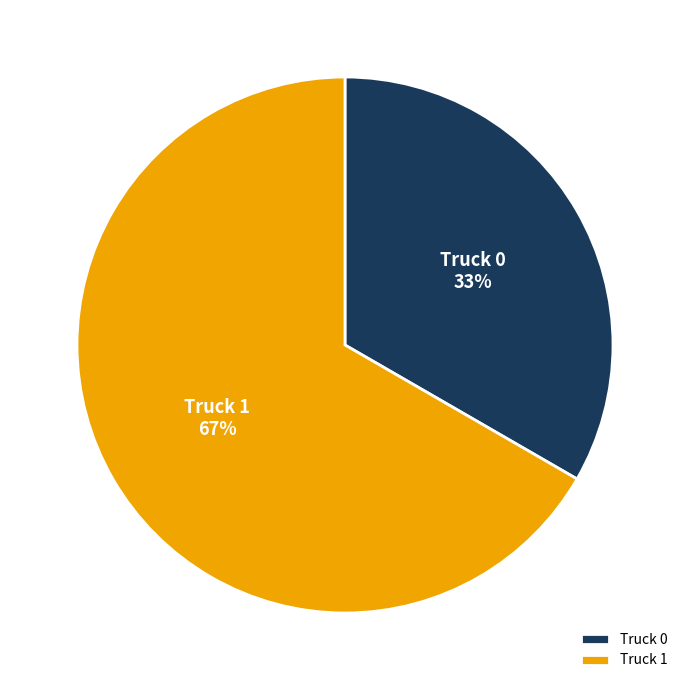

Combined, do Truck 1 and Truck 0 account for over 50%?

Yes